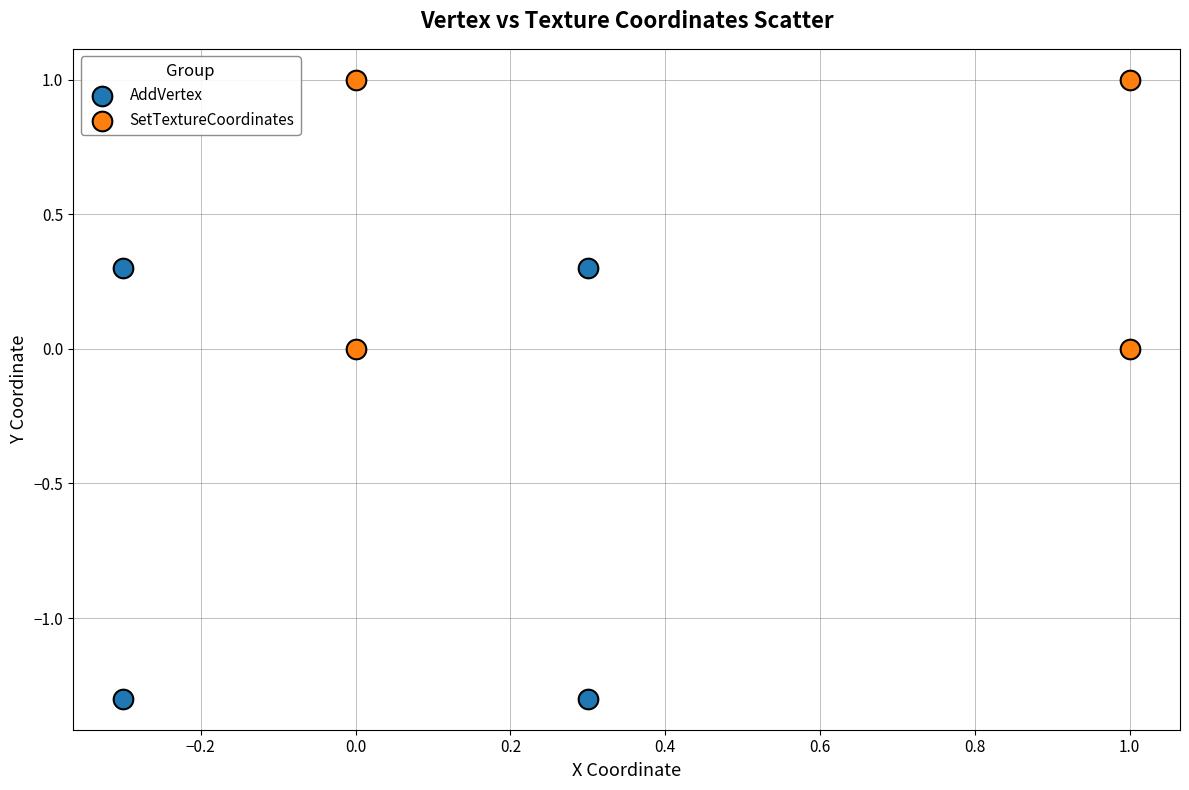

Which series contains the highest Y value?

SetTextureCoordinates